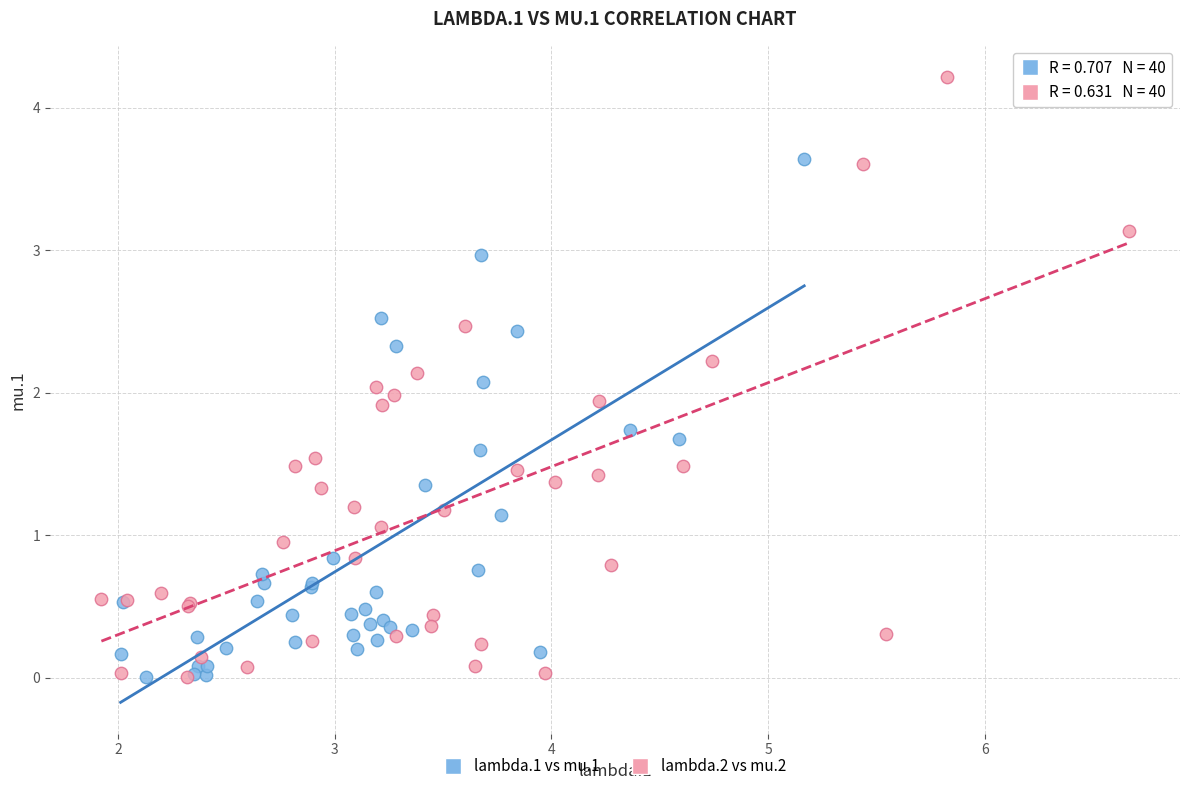

Which series has the widest spread of Y values?

lambda.2 vs mu.2